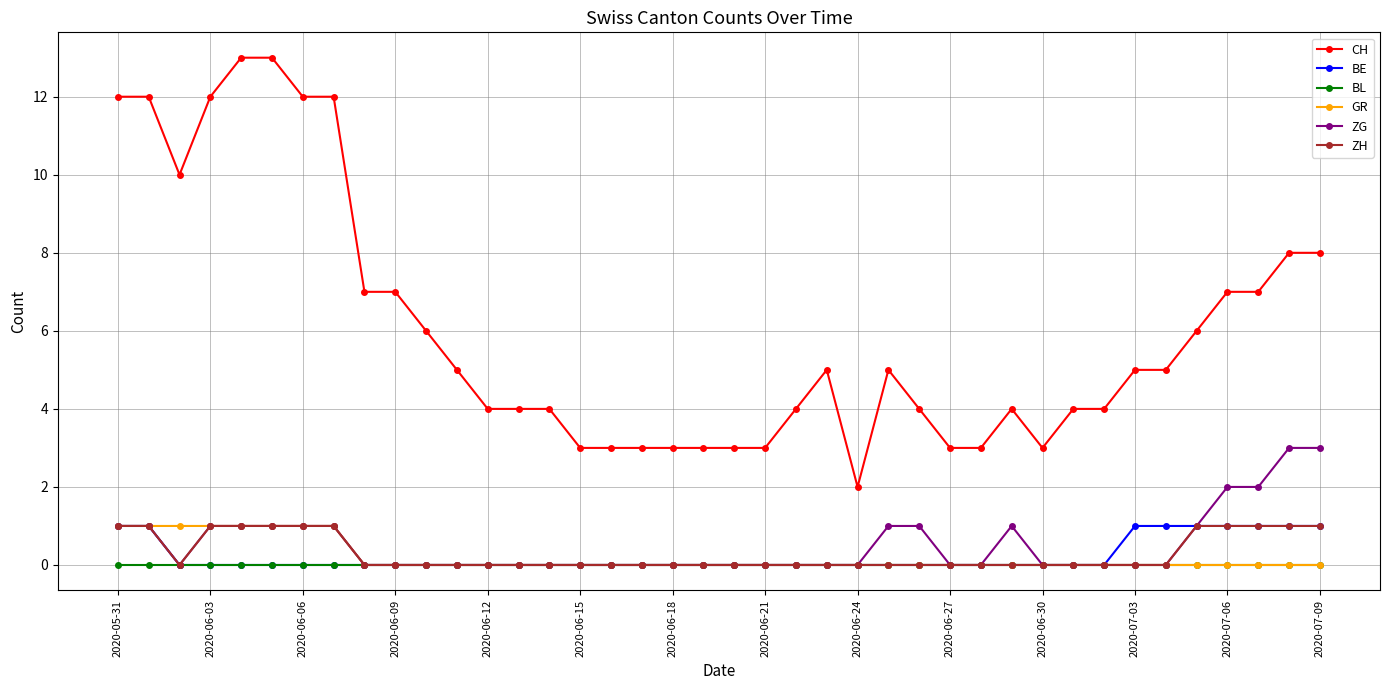

True or false: BE and CH intersect in this chart.

False